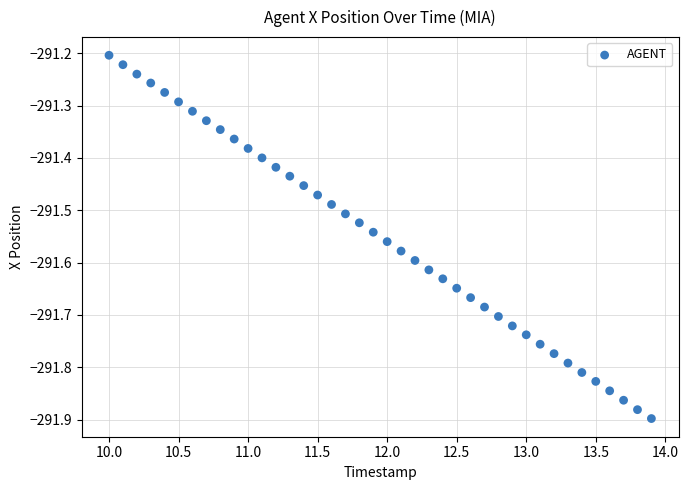

What is the range of X values (max minus min)?

3.9